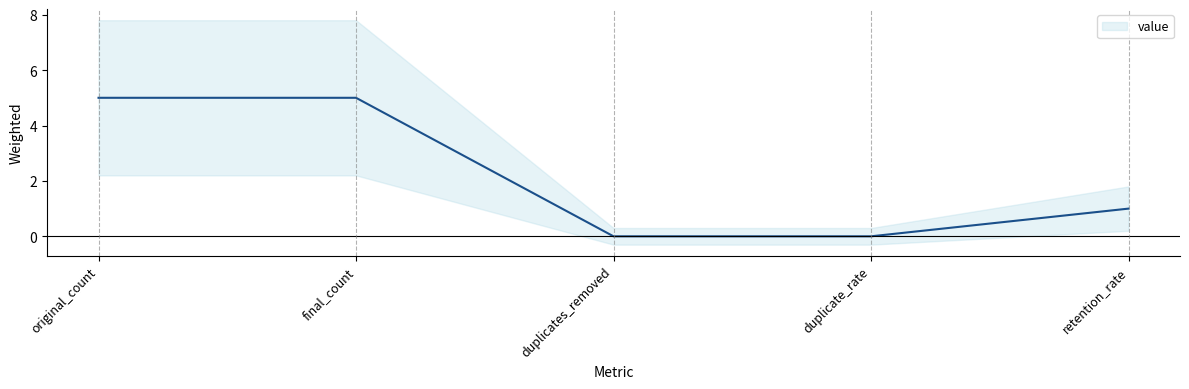

The chart shows a value of 1 at retention_rate. True or false?

True